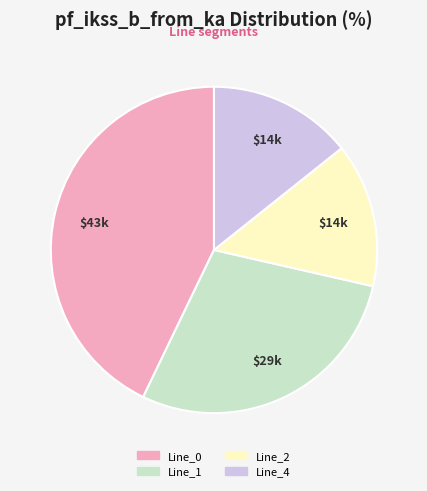

Is it true that Line_4 is 14% of the pie?

True